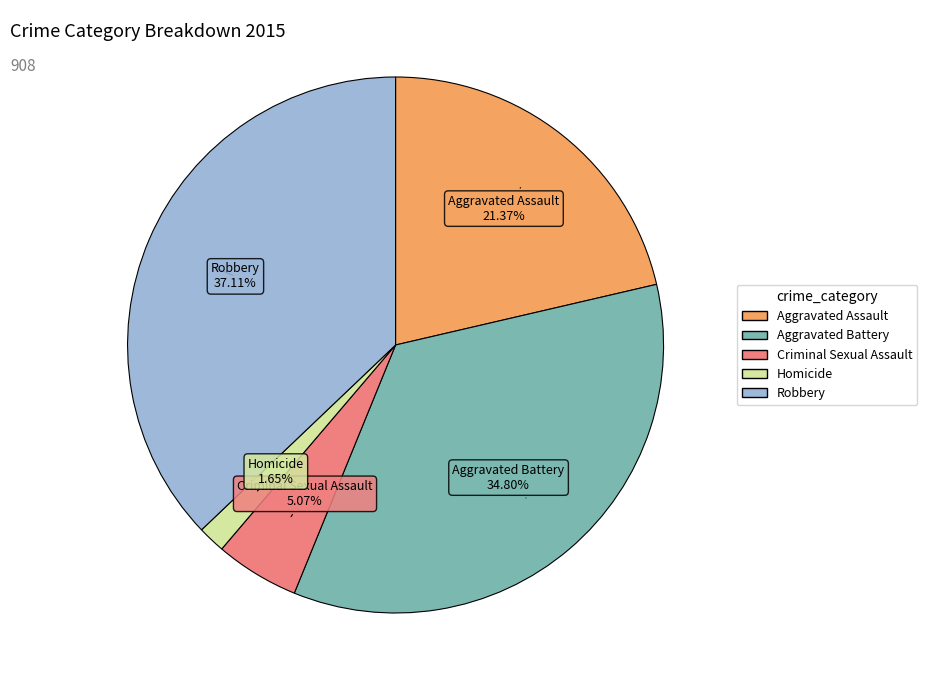

To the nearest percent, what is the difference between the Criminal Sexual Assault and Aggravated Assault slice percentages?

16%